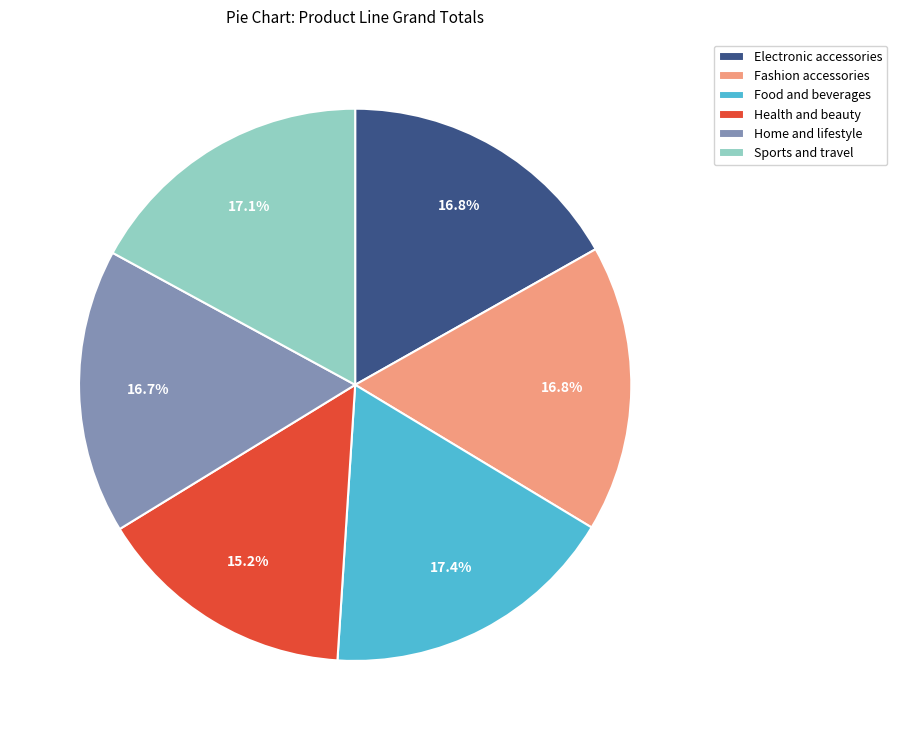

Is the sum of Fashion accessories and Food and beverages greater than half?

No